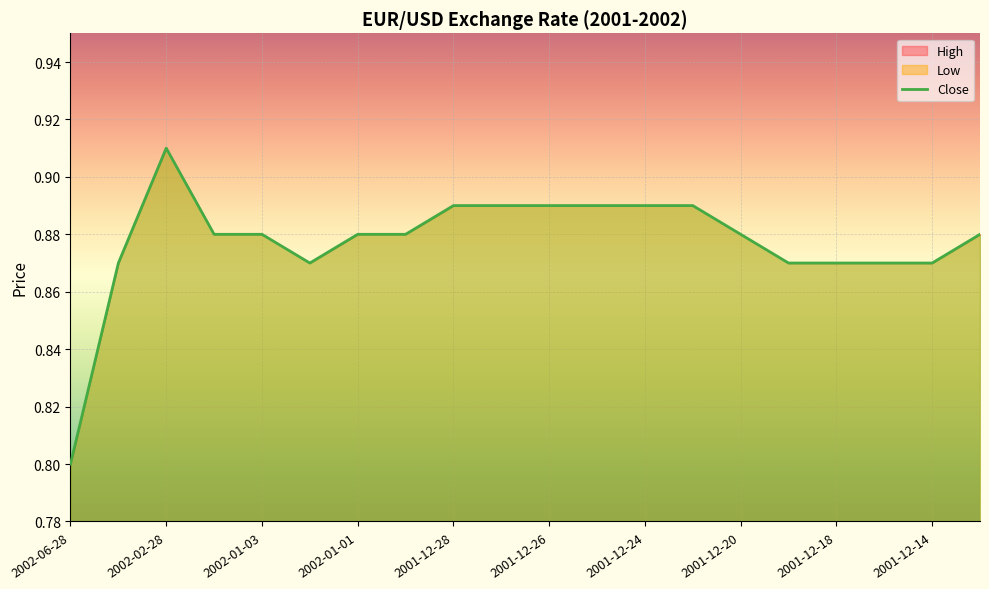

Does the chart display data point markers on the line(s)?

No